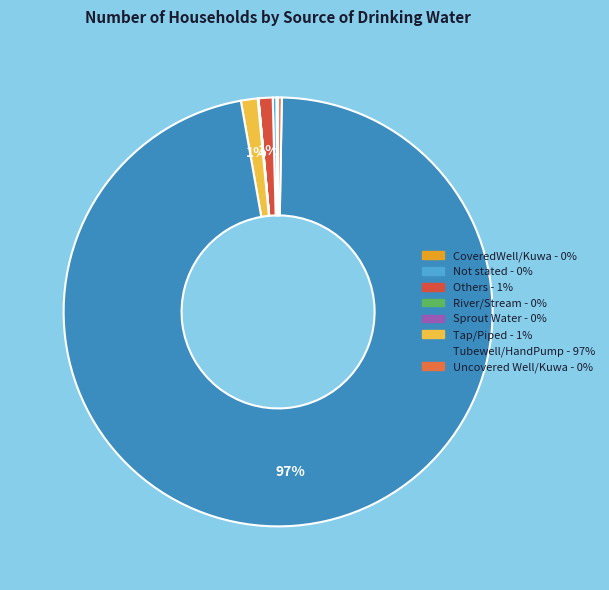

Which slice is the smallest?

River/Stream